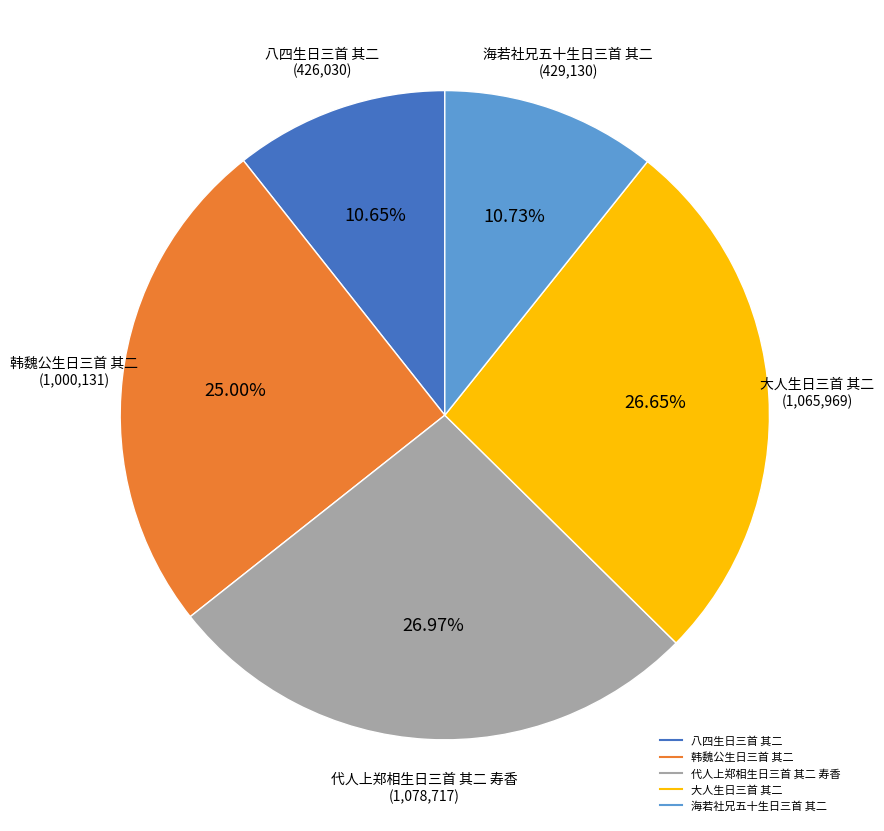

What is the ratio of the value at 海若社兄五十生日三首 其二 to the value at 大人生日三首 其二?

0.4